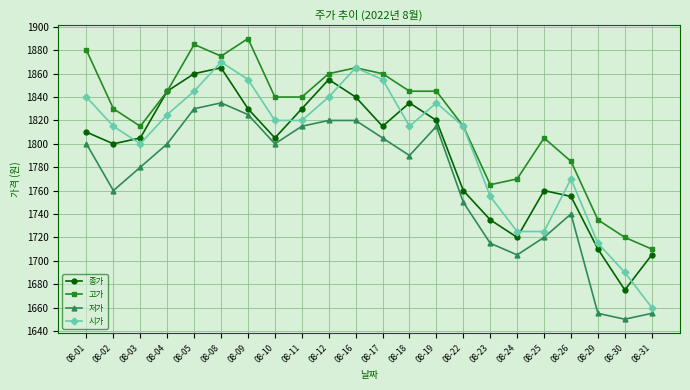

What is the approximate value of 시가 at 08-11, to the nearest 50?

1800